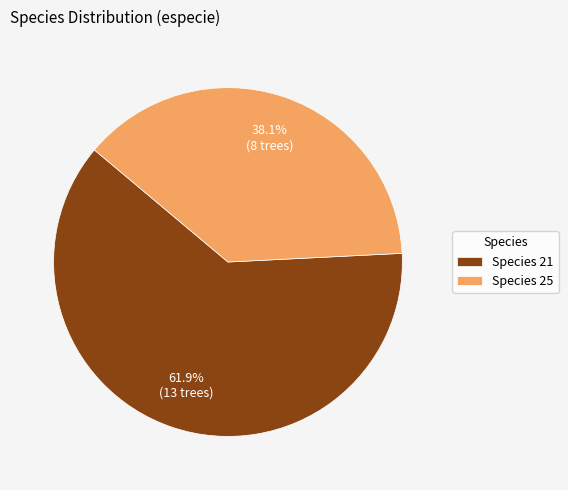

Which category accounts for the majority?

Species 21